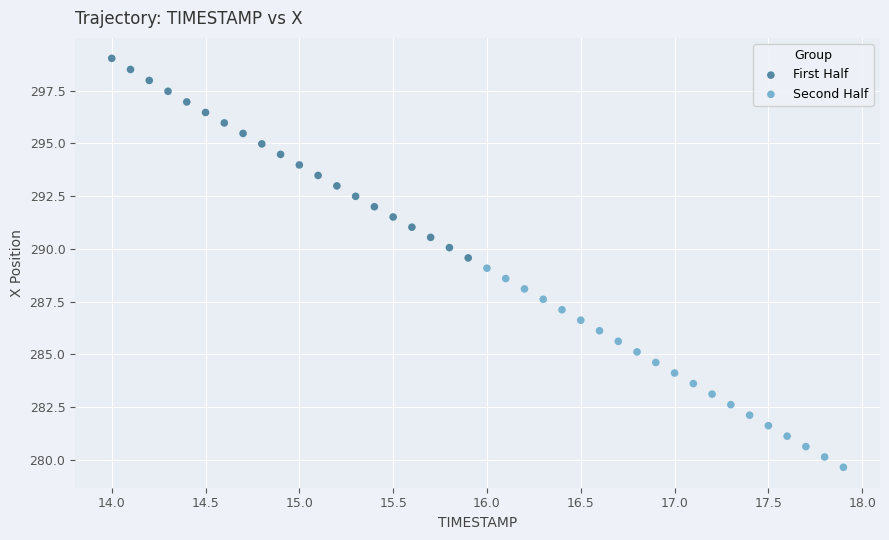

Which series contains the highest Y value?

First Half